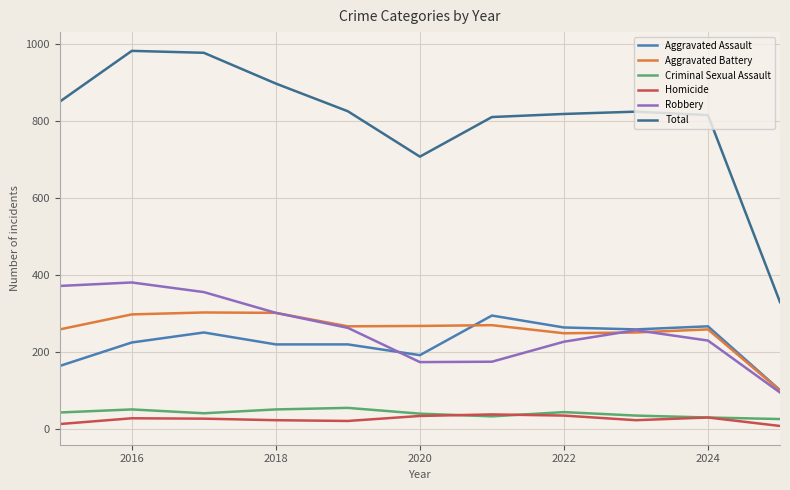

Which series has the largest total across all categories?

Total